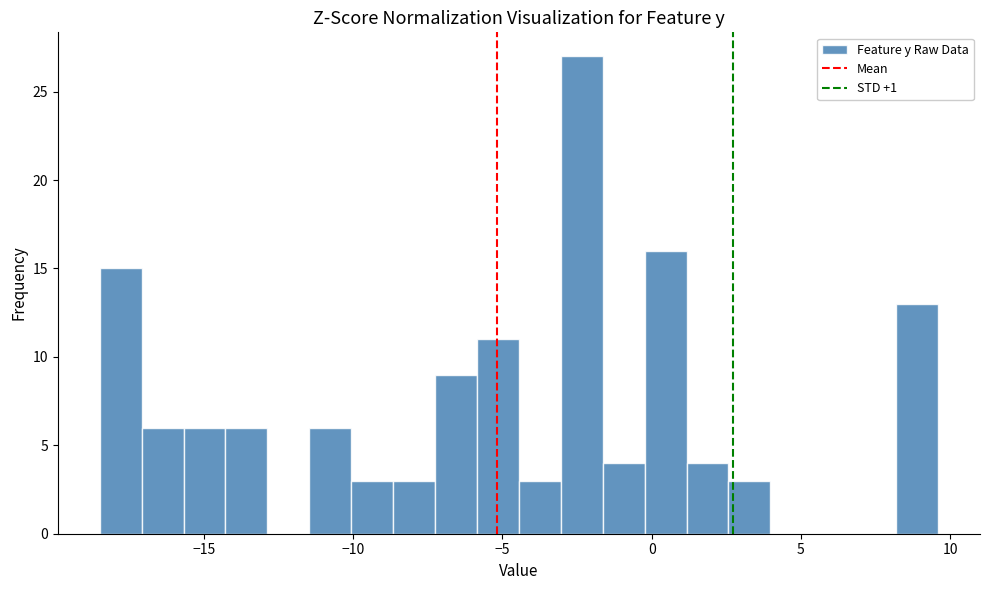

Around what value on the x-axis is the tallest bar? Give the approximate position of its centre, as read against the axis.

-2.5